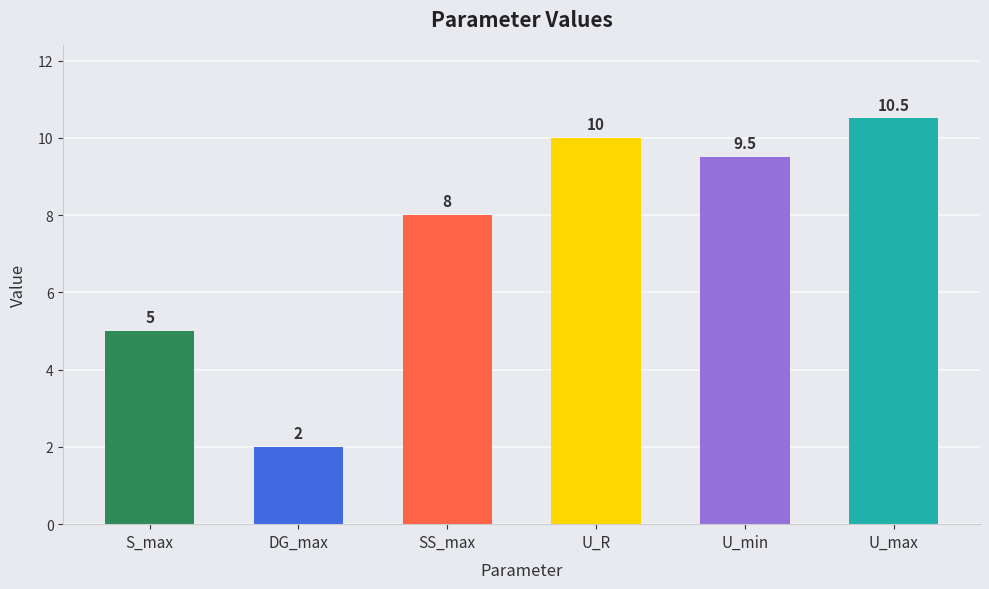

Count the number of categories in the chart.

6